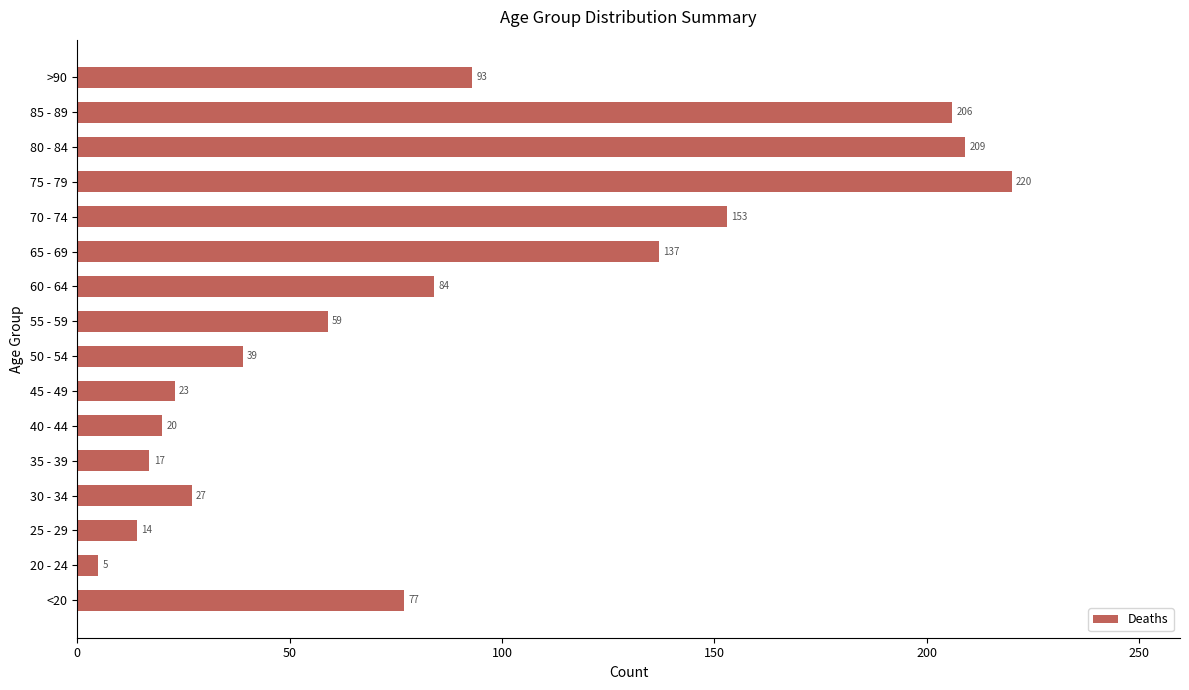

Approximately how many times larger is the value at 80 - 84 compared to 50 - 54?

5.4